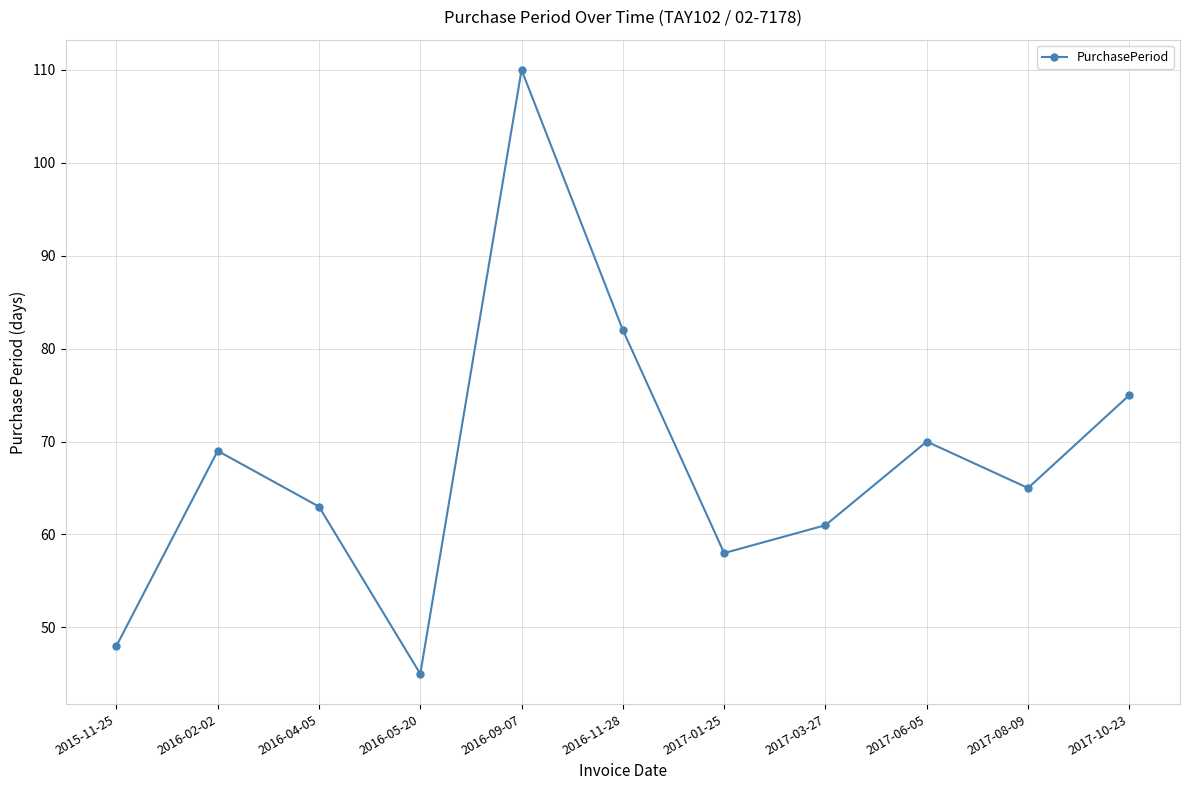

What is the sum of the values at 2017-06-05 and 2017-03-27?

131